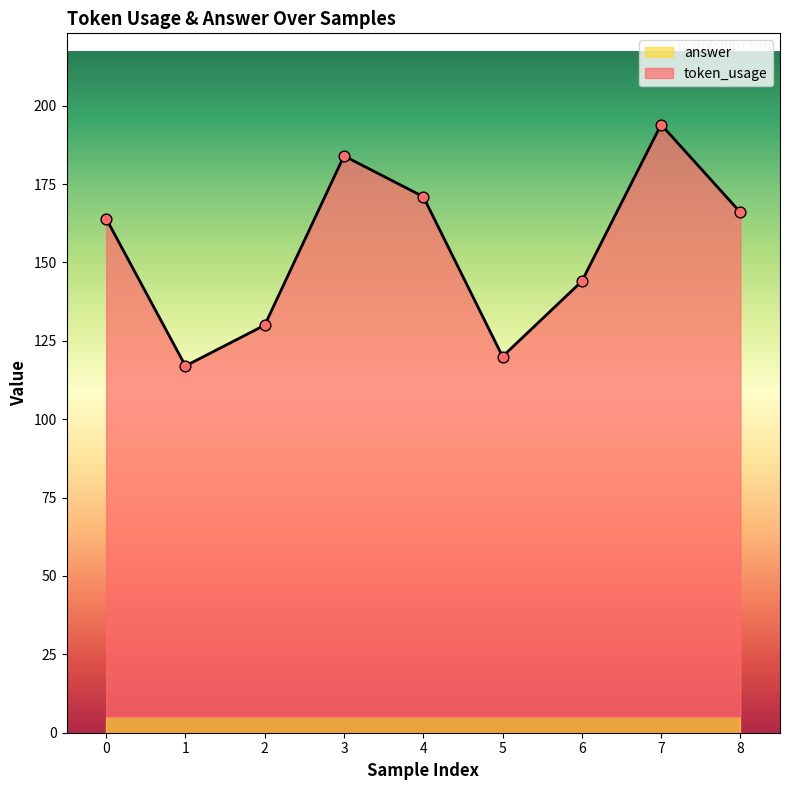

What is the change in value from 5 to 8?

+46